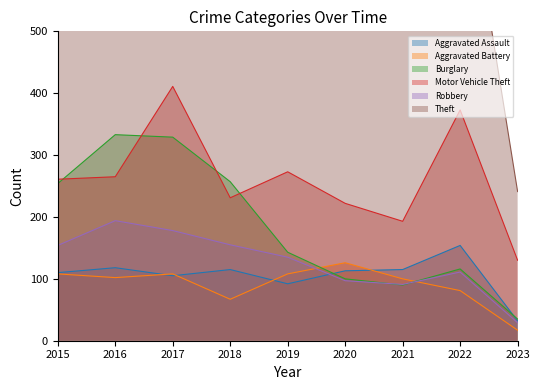

What is the value of the Aggravated Assault point at the 7th from the left?

115